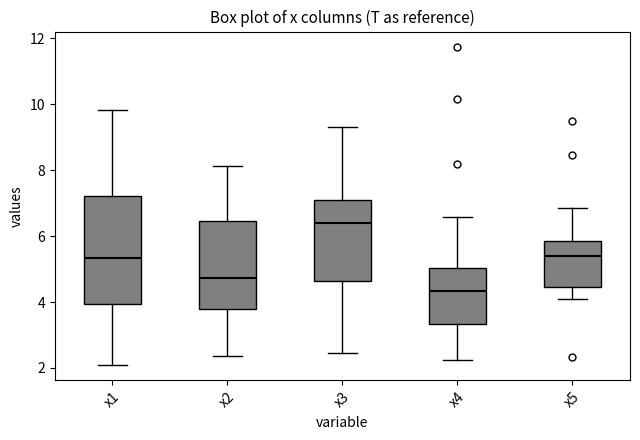

Which box has the highest median line?

x3